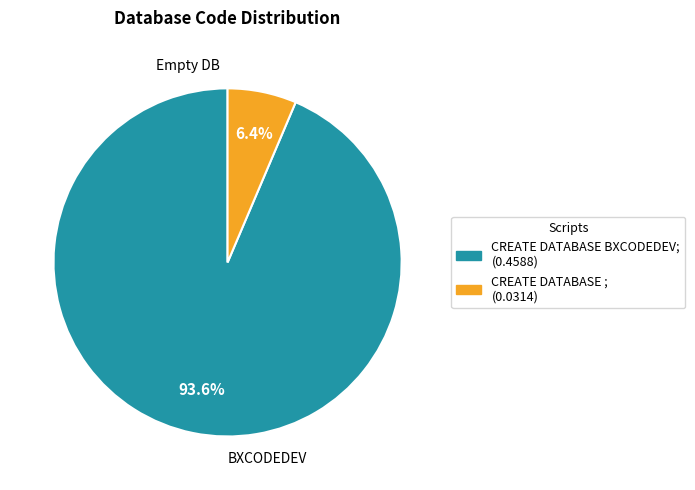

What portion of the pie excludes CREATE DATABASE ;?

93.6%